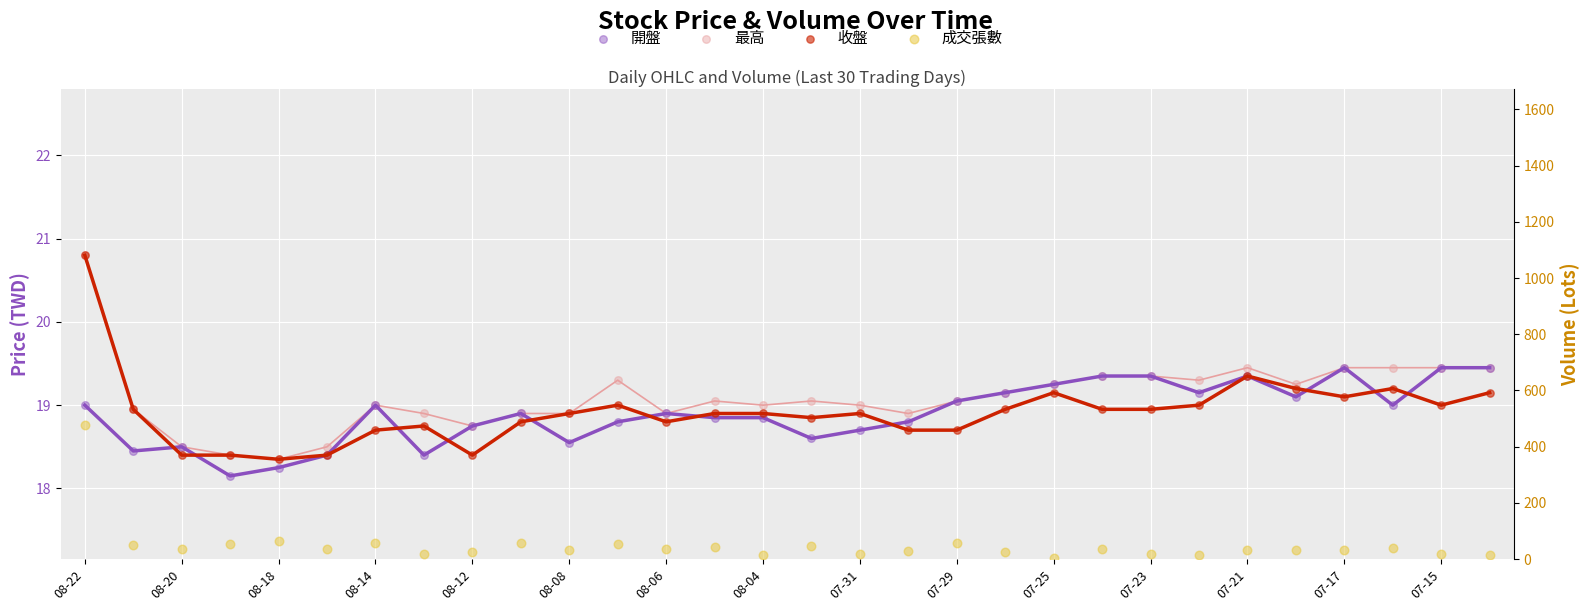

Which series has the largest Y range (max minus min)?

成交張數